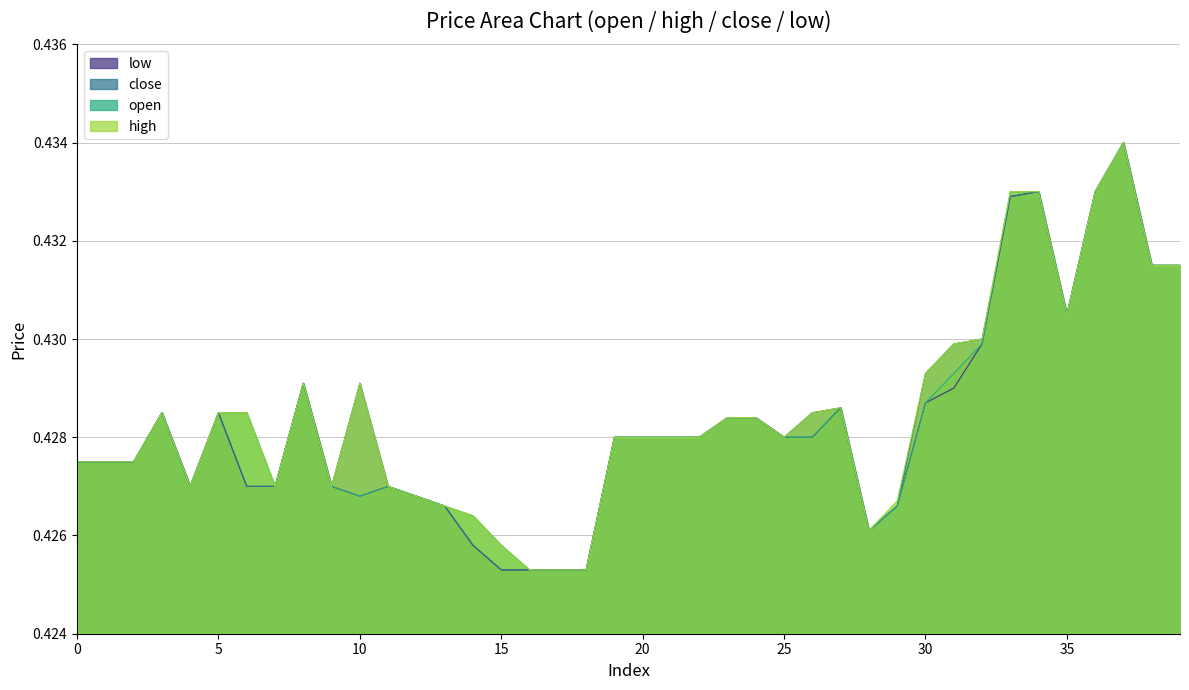

At which label does high reach its minimum?

16